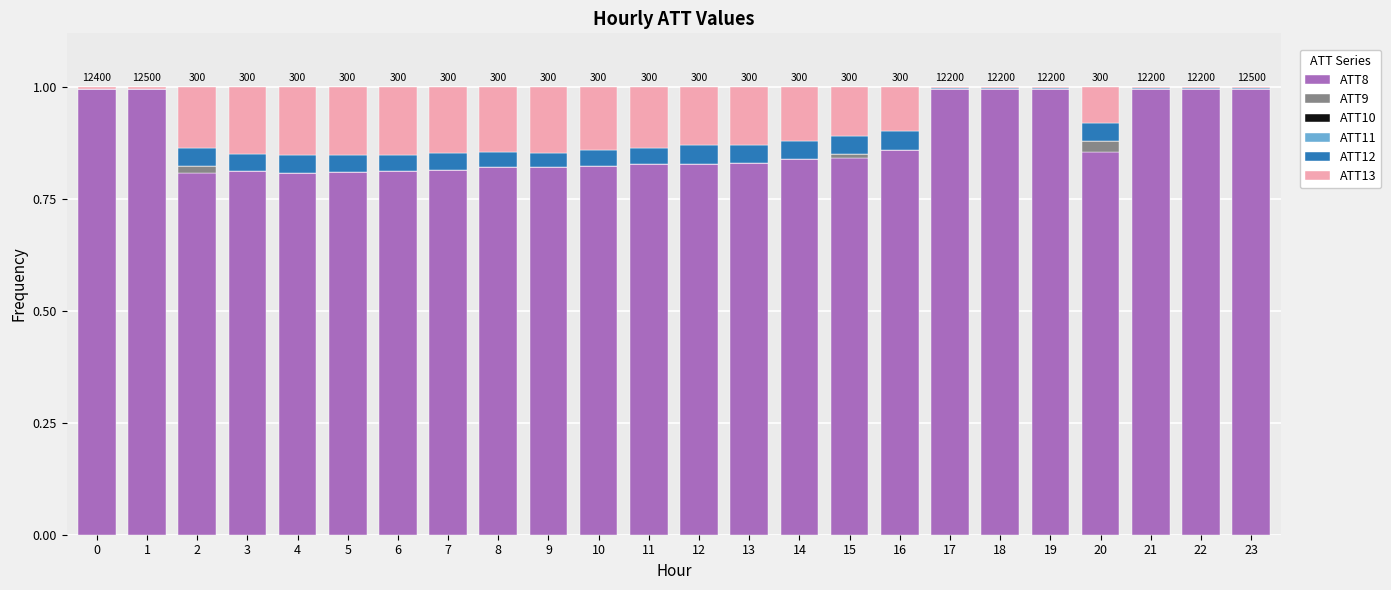

What is the maximum value for ATT8?

1.0